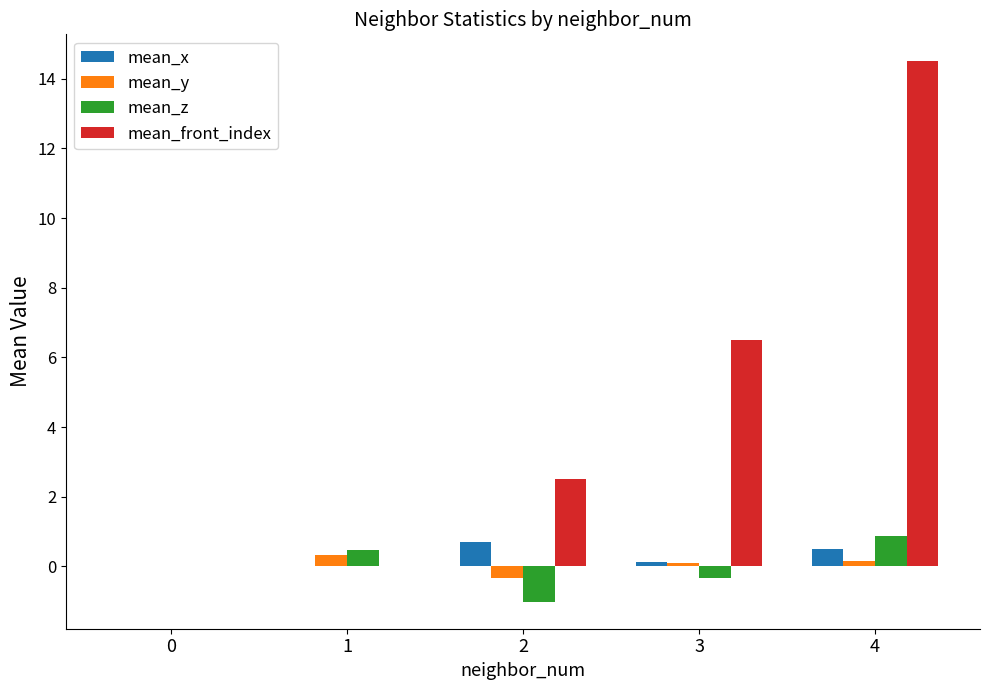

Between 0 and 1, which series saw the biggest shift?

mean_z